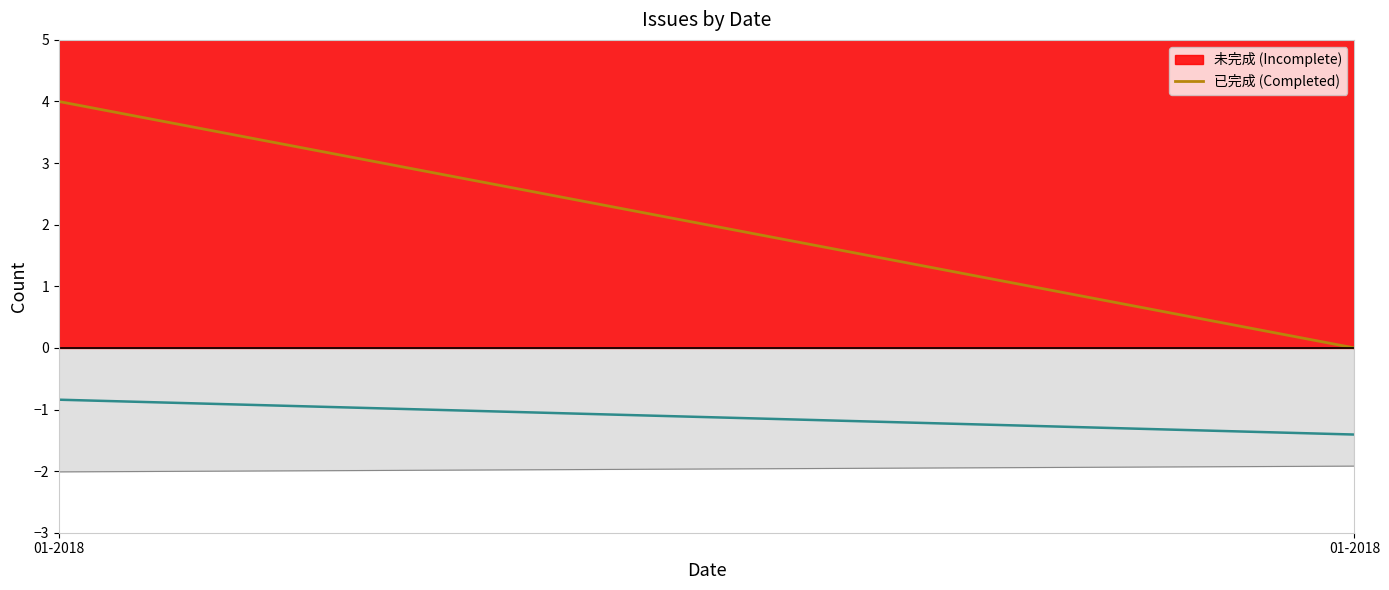

What is the change in value from 01-2018 to 01-2018?

-4